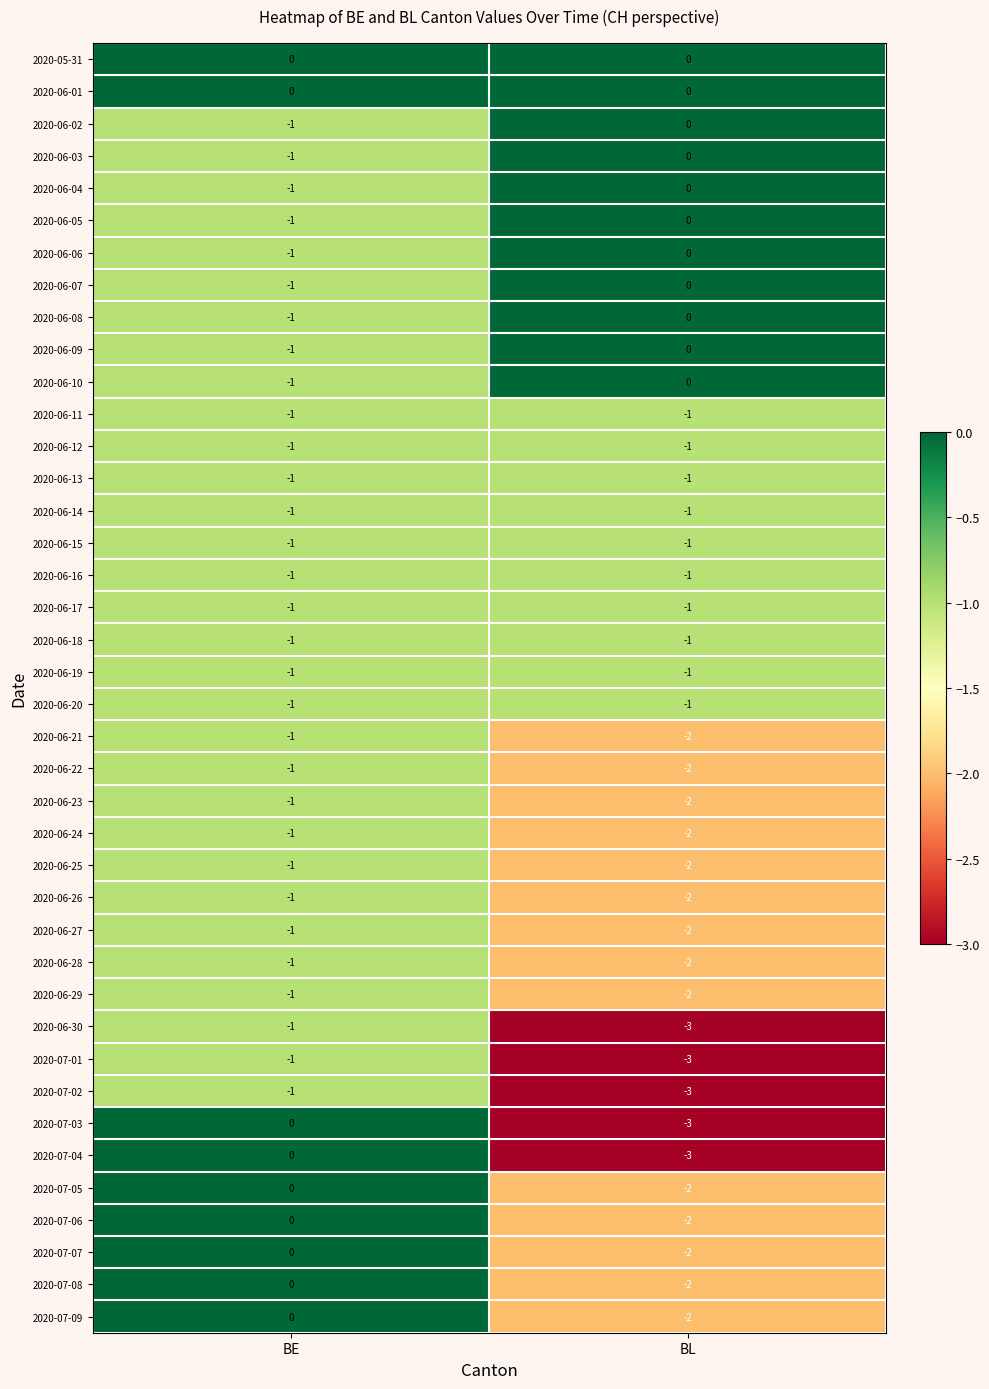

What is the difference between the highest and lowest values at BL?

3